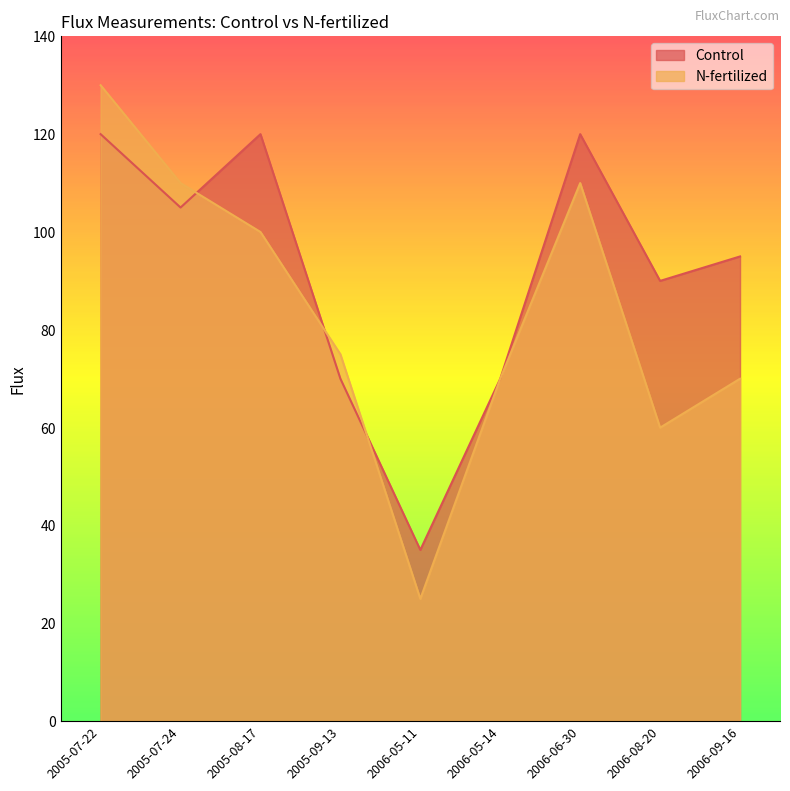

Which category has the highest value across all series?

2005-07-22